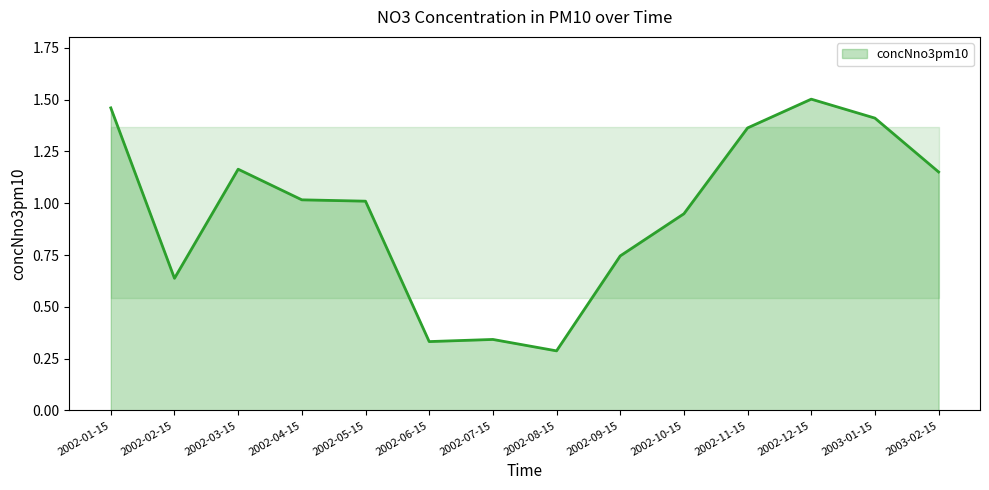

Where is the data nearest to the value 0?

2002-08-15